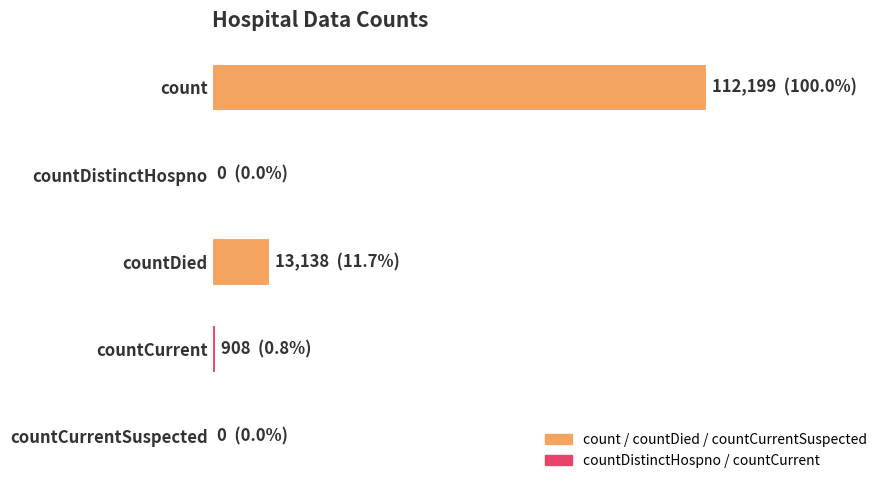

What is the average value?

25249